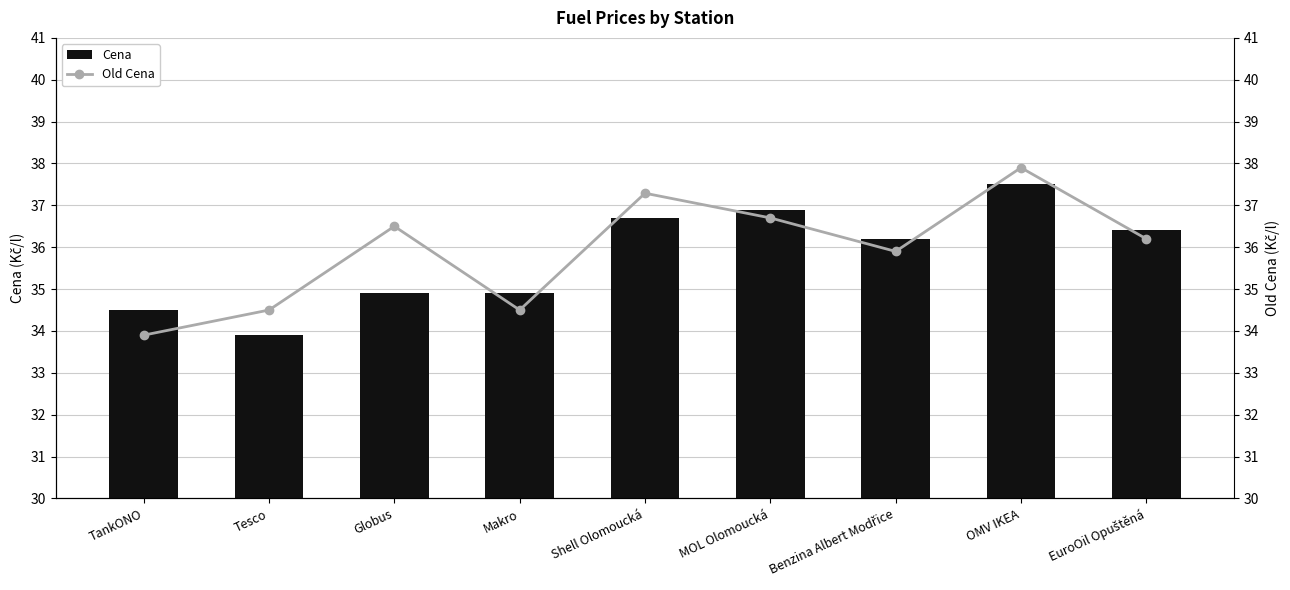

Which series has the largest total across all categories?

Old Cena